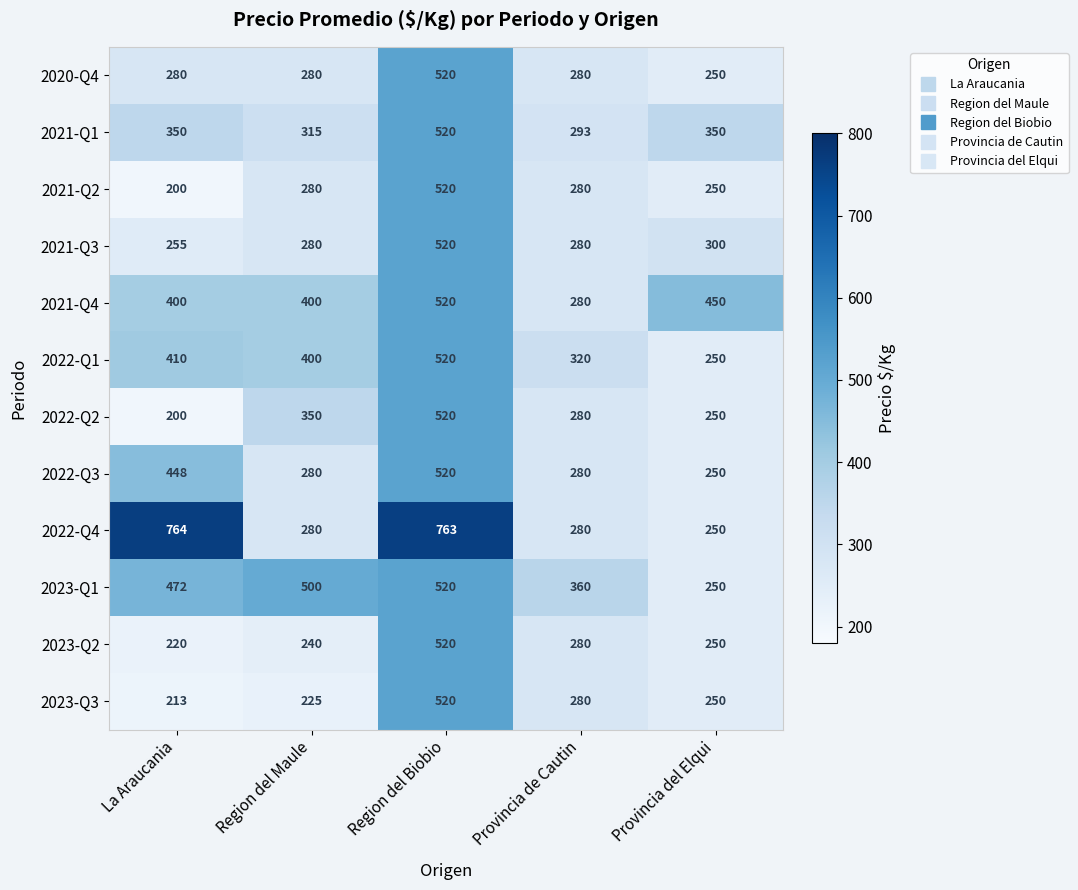

Which series has the largest total across all categories?

2022-Q4